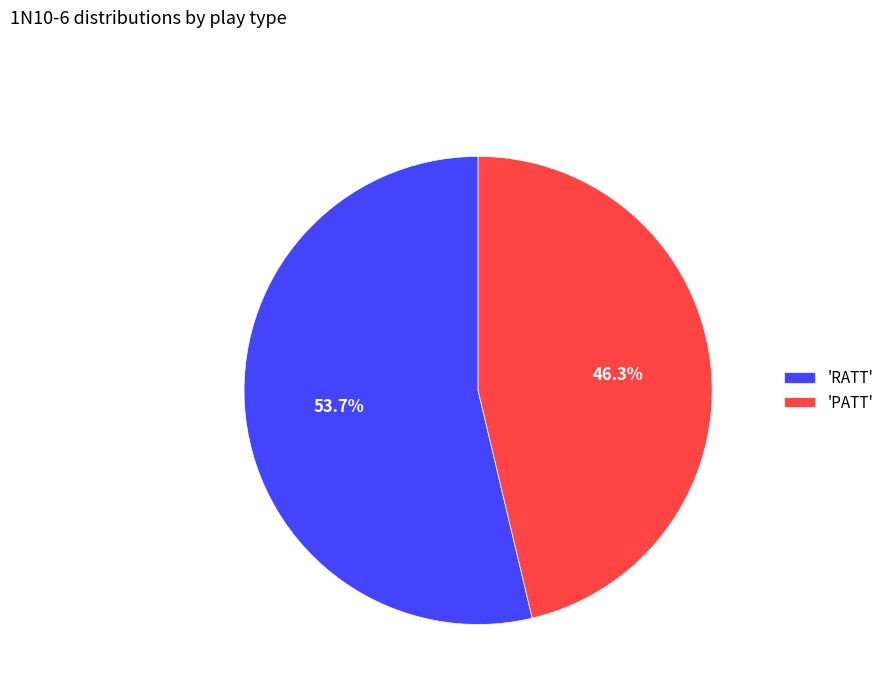

Rank the categories by value from lowest to highest.

'PATT', 'RATT'